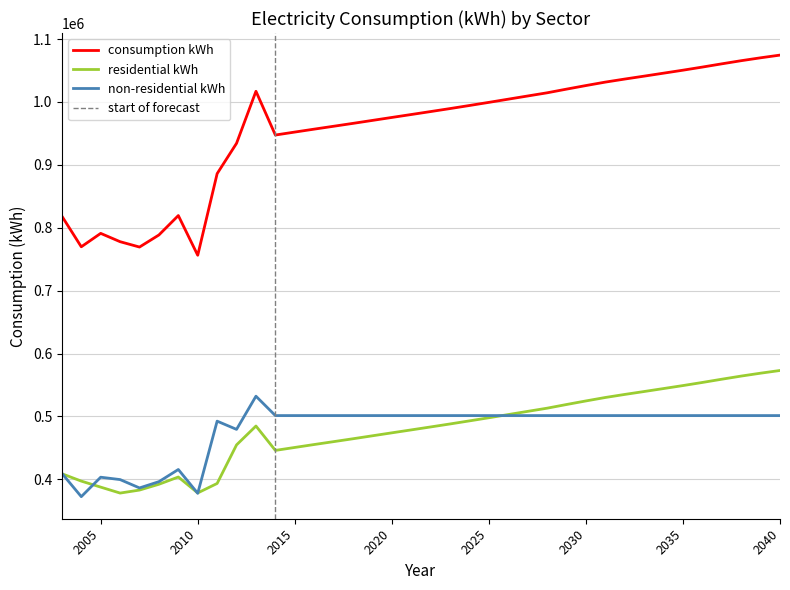

List the series in order of their peak value, highest first.

consumption kWh, residential kWh, non-residential kWh